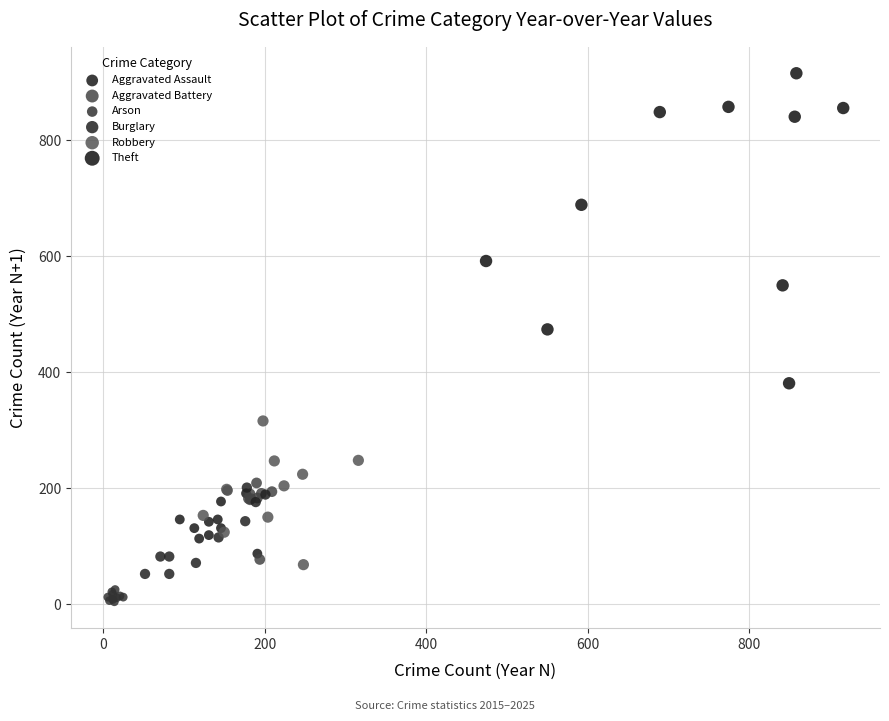

Which series contains the lowest Y value?

Arson